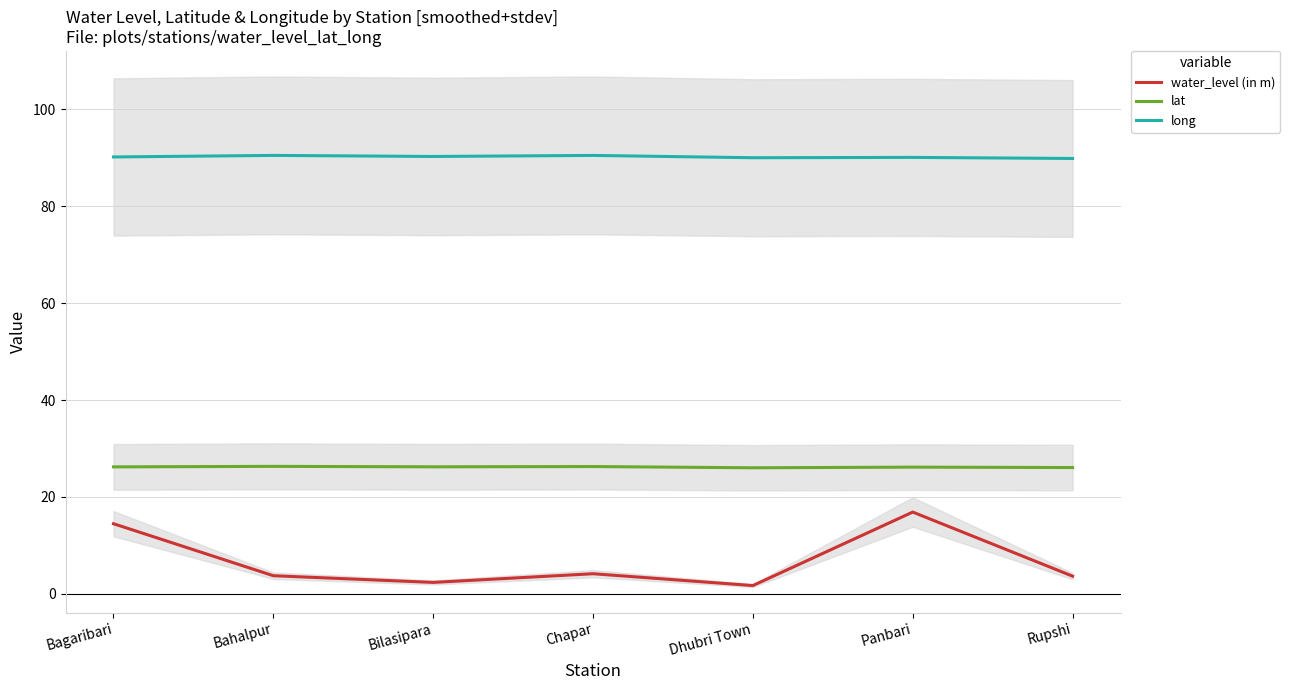

True or false: lat and long cross at least once.

False